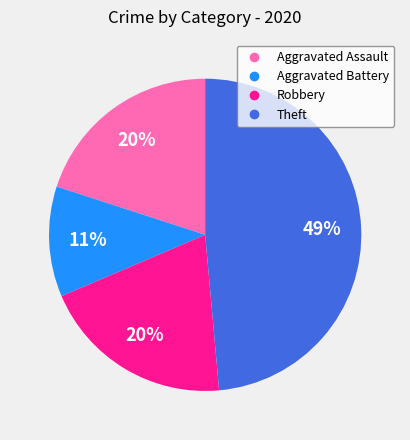

Is the sum of Aggravated Assault and Theft greater than half?

Yes